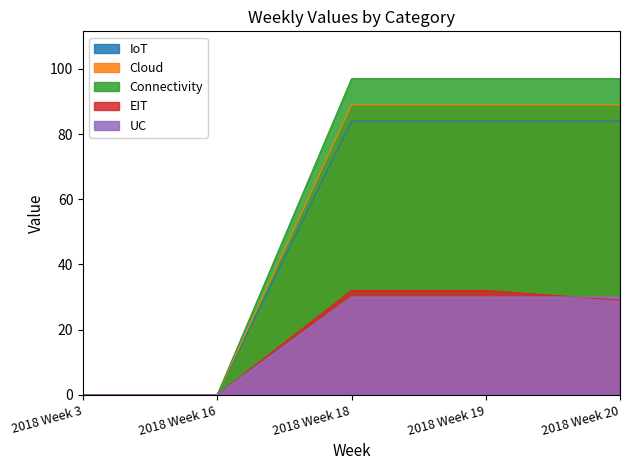

What is the difference between the highest and lowest values at 2018 Week 19?

67